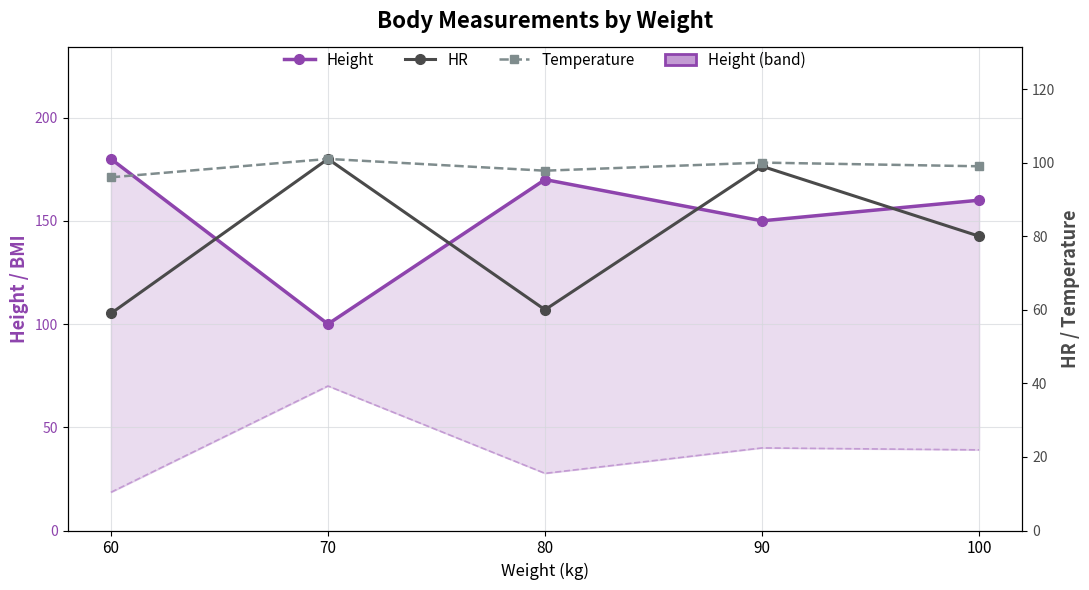

Which category has the lowest value across all series?

60